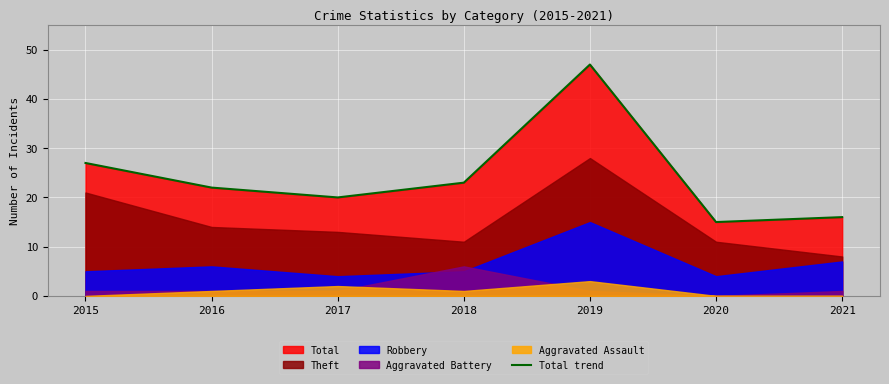

Count the number of values greater than 22.

3